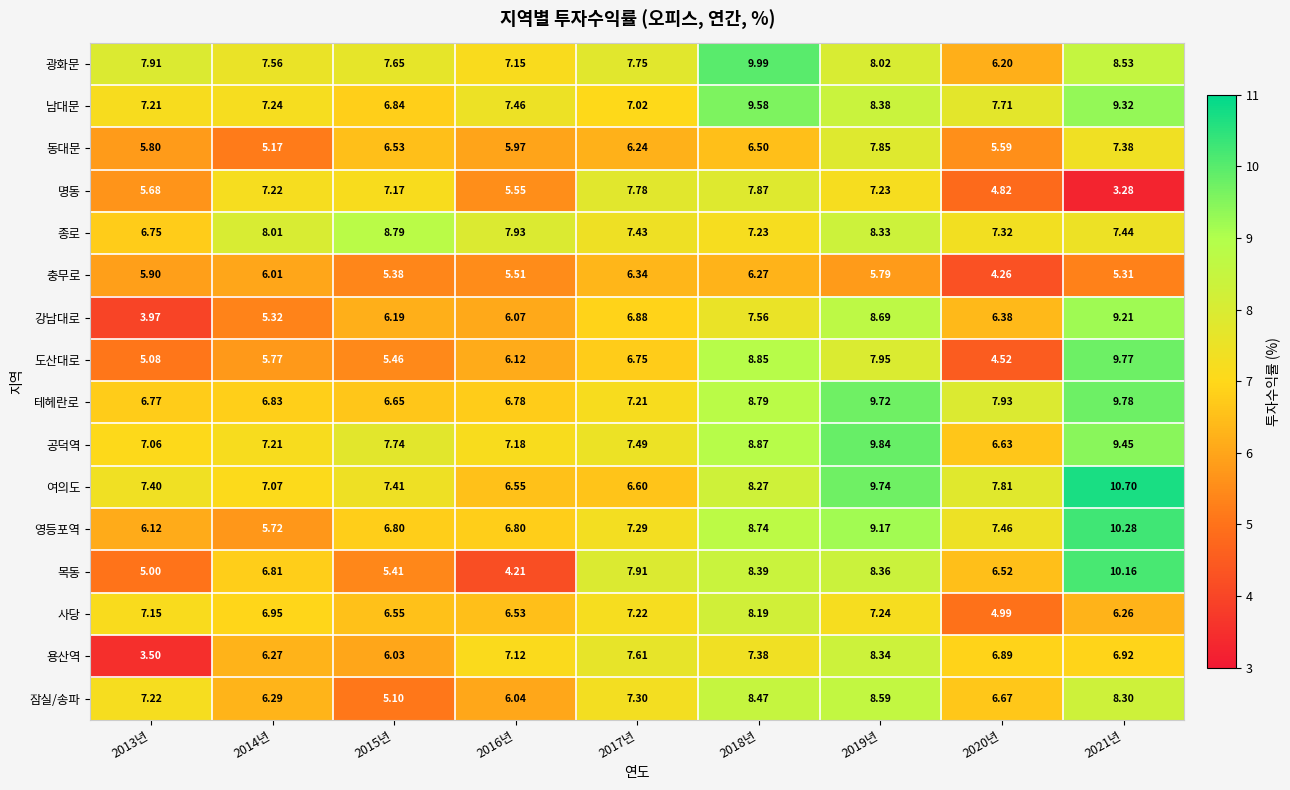

Count the number of data series in this chart.

16